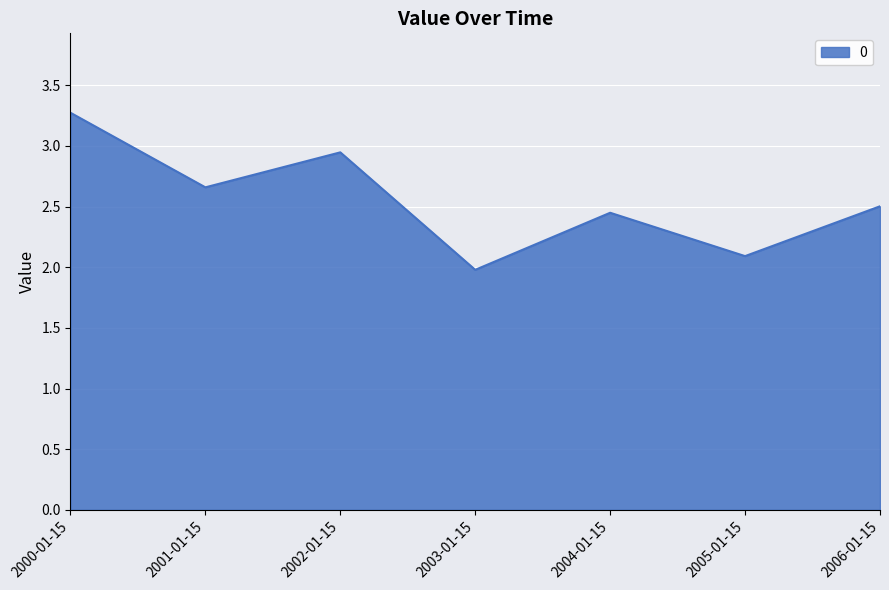

How many series are shown in this chart?

1